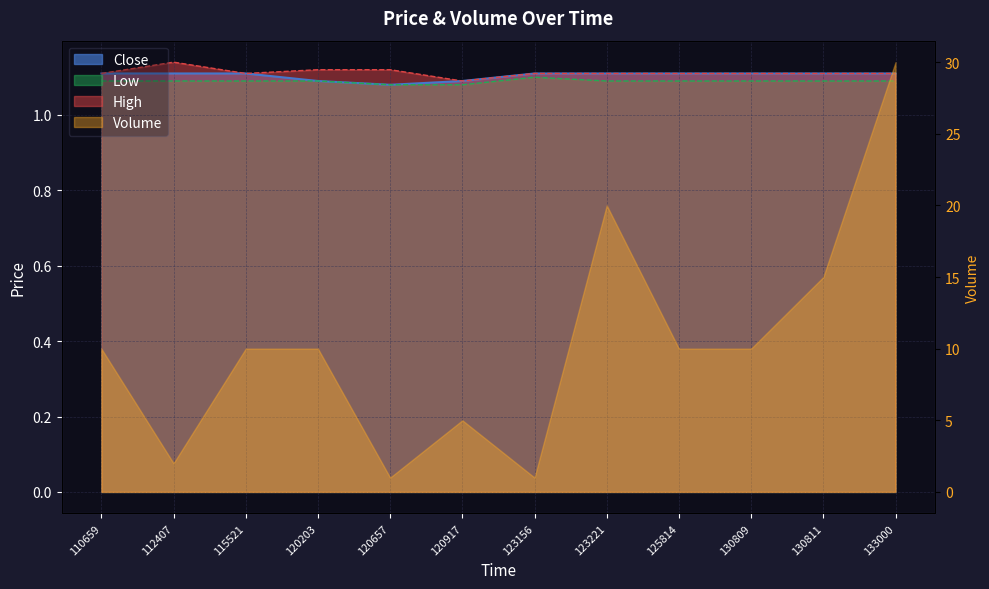

The High series shows 1.5 at 130811. True or false?

False